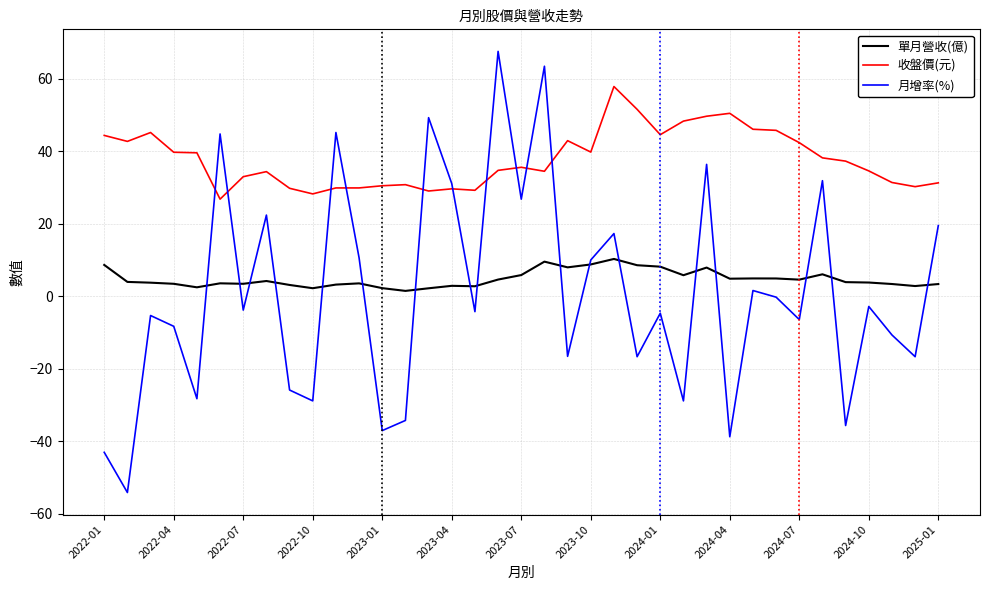

Which series has the widest spread of values?

月增率(%)